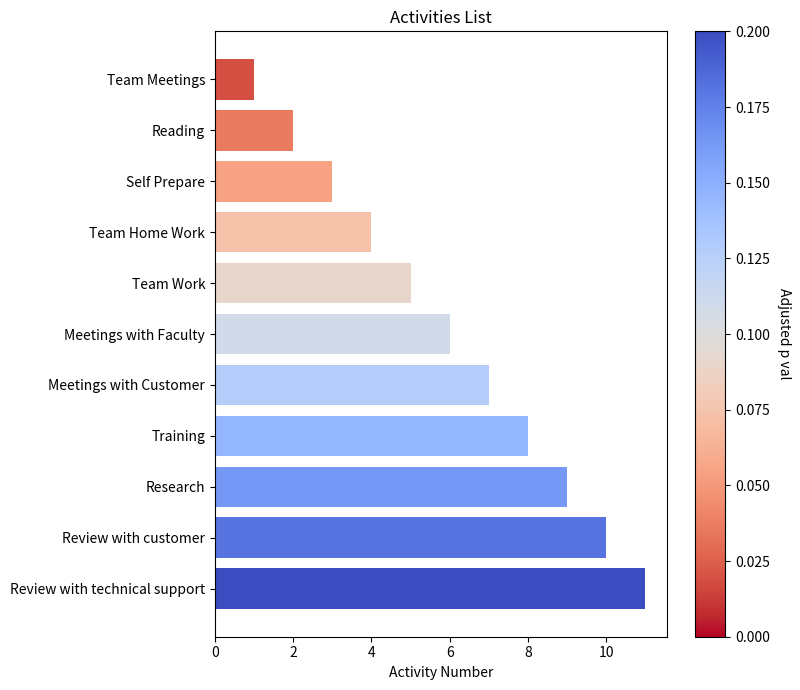

List the labels in order of value, smallest first.

Team Meetings, Reading, Self Prepare, Team Home Work, Team Work, Meetings with Faculty, Meetings with Customer, Training, Research, Review with customer, Review with technical support